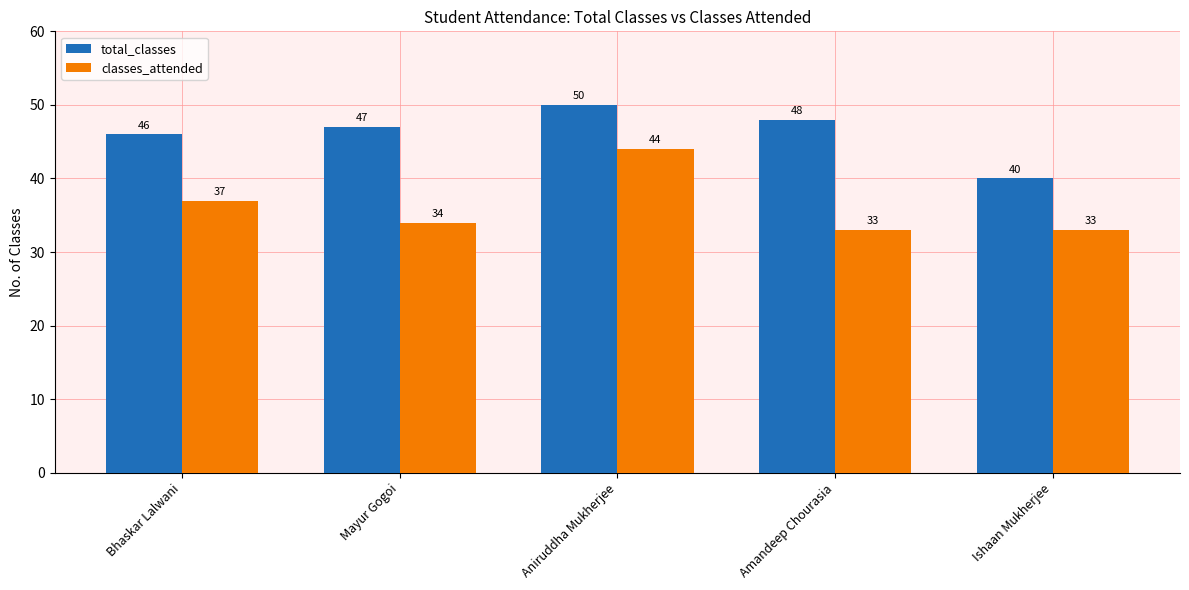

Which series changed the most between Amandeep Chourasia and Ishaan Mukherjee?

total_classes